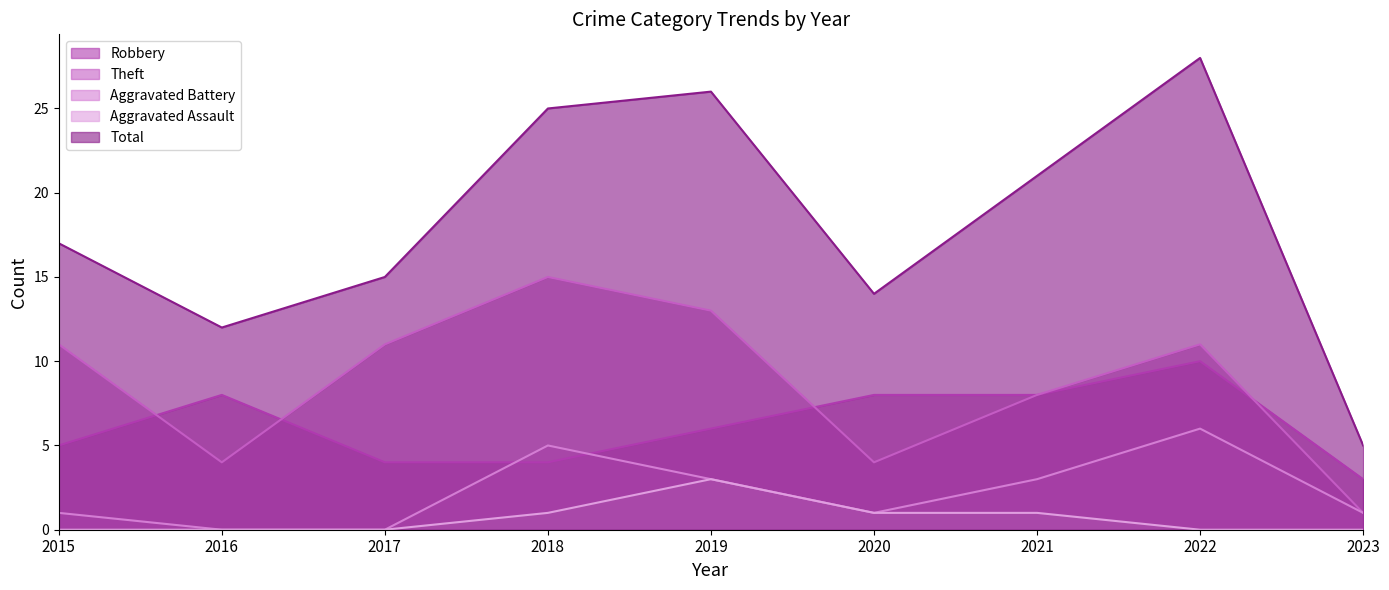

How many distinct data groups are displayed?

5